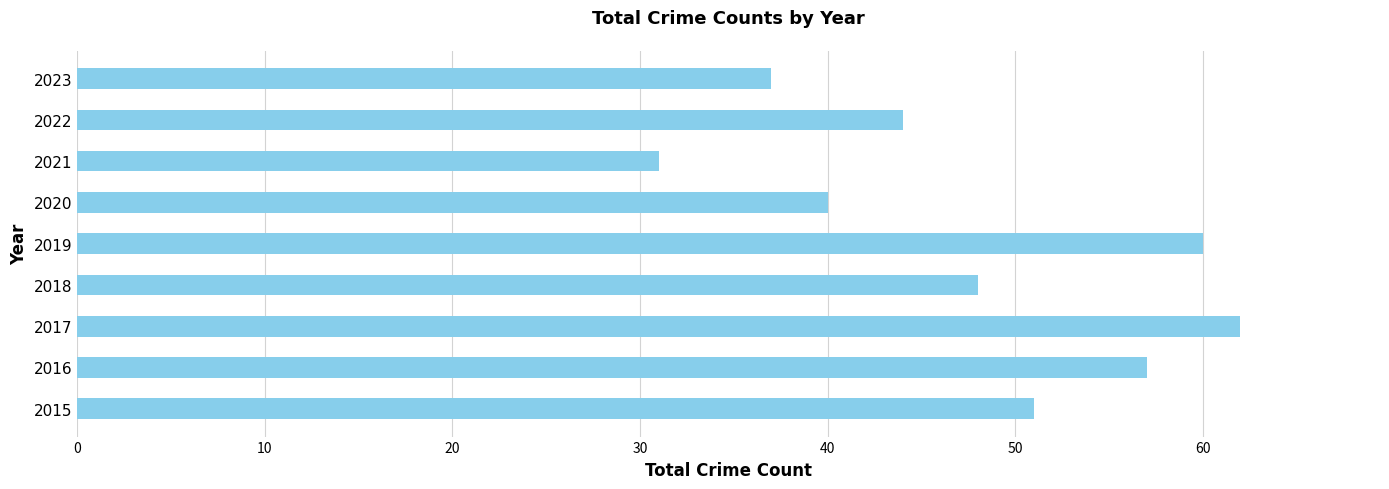

Rank the categories by value from highest to lowest.

2017, 2019, 2016, 2015, 2018, 2022, 2020, 2023, 2021